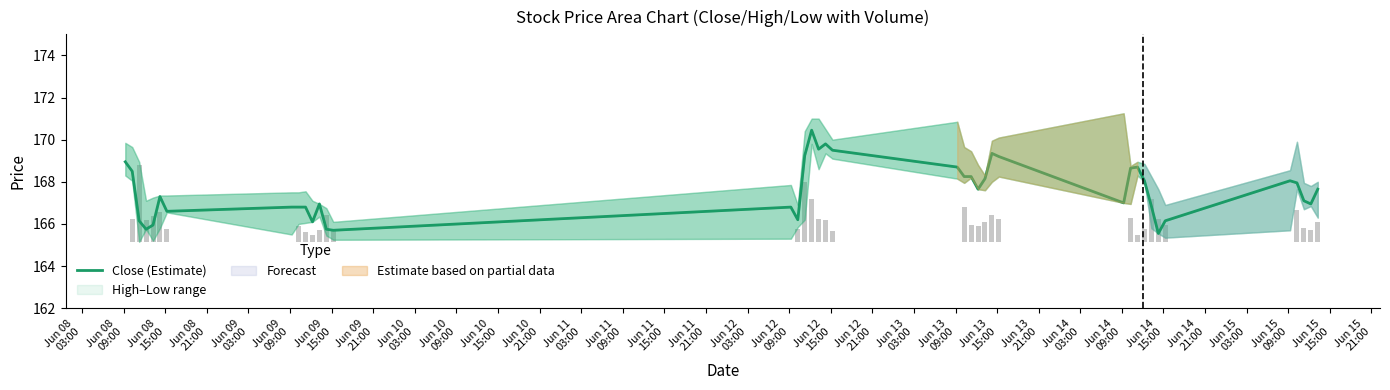

Is it true that the value at Jun 12
09:00 is 70.8?

False